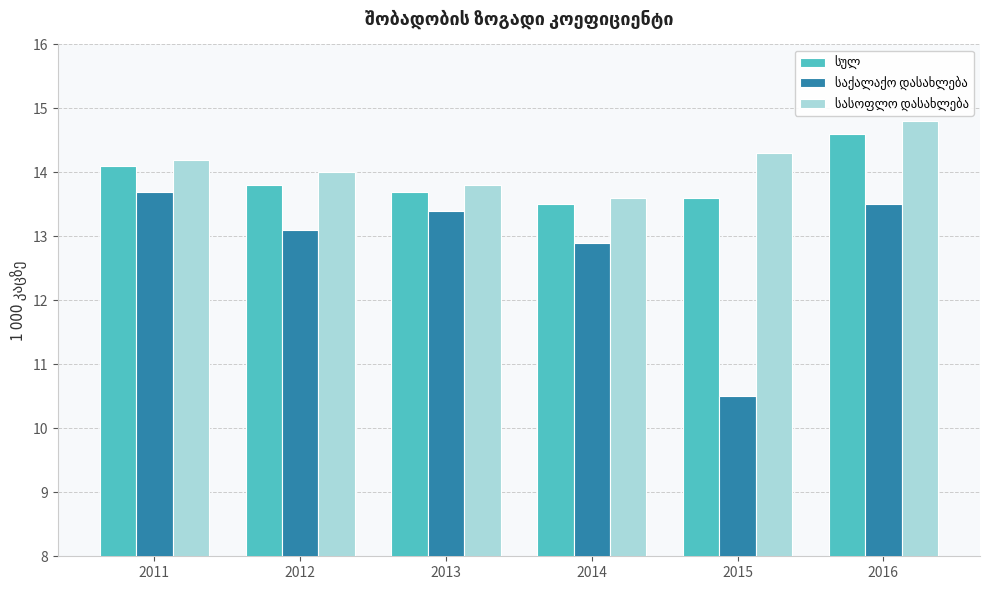

At which category is the sum across all series the highest?

2016